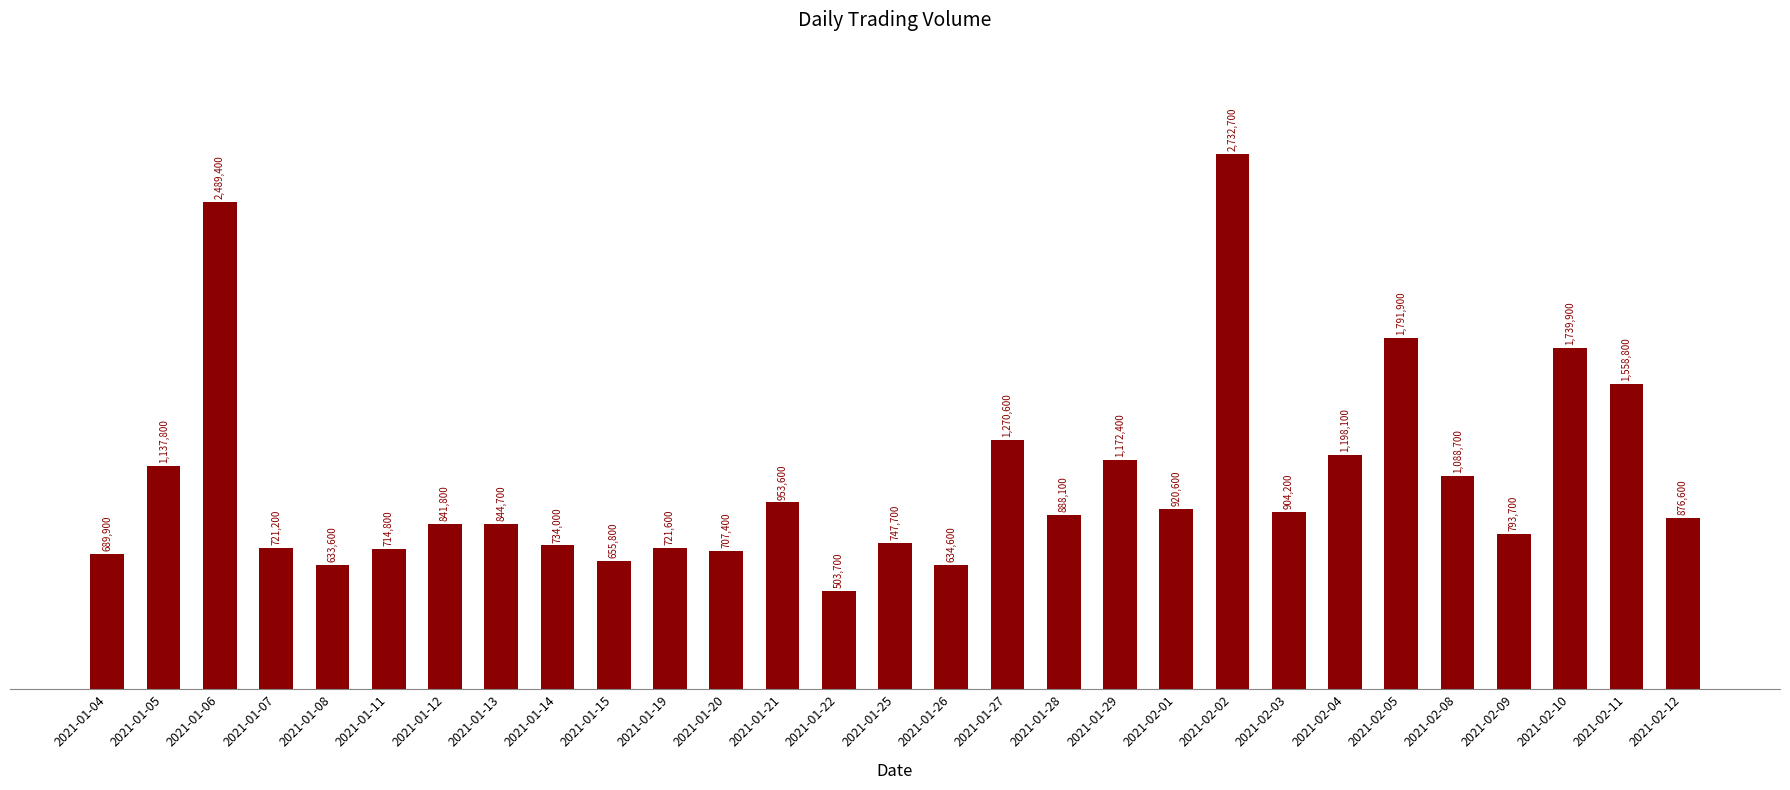

Rank the categories by value from lowest to highest.

2021-01-22, 2021-01-08, 2021-01-26, 2021-01-15, 2021-01-04, 2021-01-20, 2021-01-11, 2021-01-07, 2021-01-19, 2021-01-14, 2021-01-25, 2021-02-09, 2021-01-12, 2021-01-13, 2021-02-12, 2021-01-28, 2021-02-03, 2021-02-01, 2021-01-21, 2021-02-08, 2021-01-05, 2021-01-29, 2021-02-04, 2021-01-27, 2021-02-11, 2021-02-10, 2021-02-05, 2021-01-06, 2021-02-02